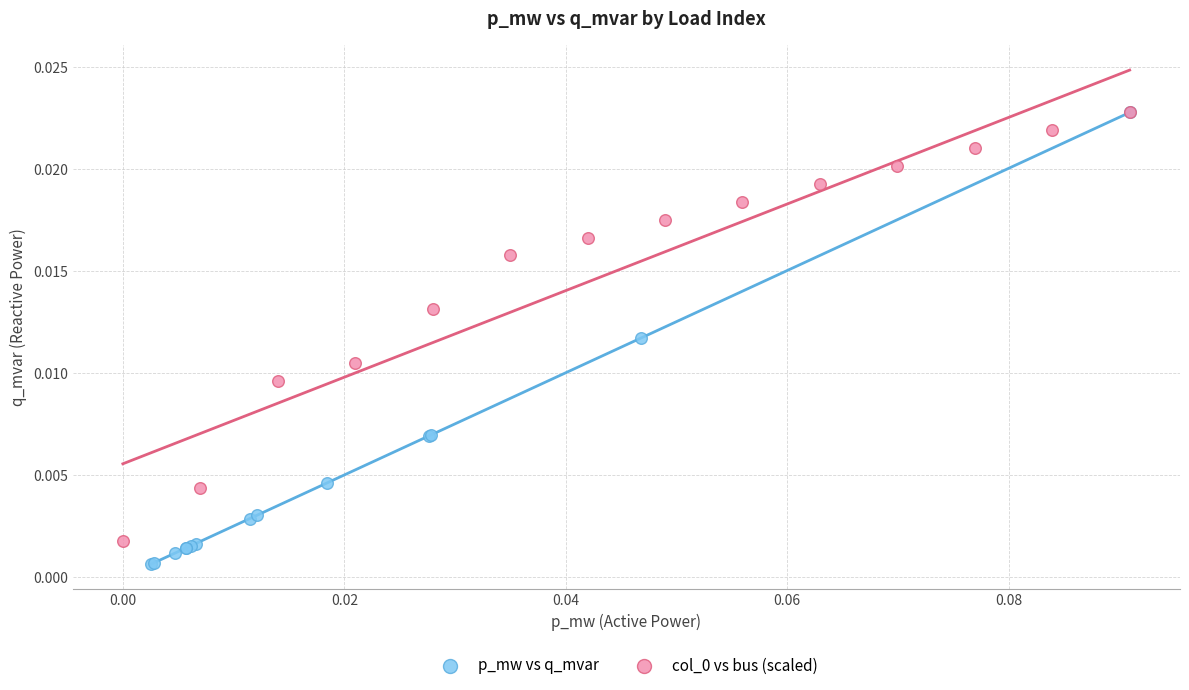

Which series reaches the minimum Y coordinate?

p_mw vs q_mvar